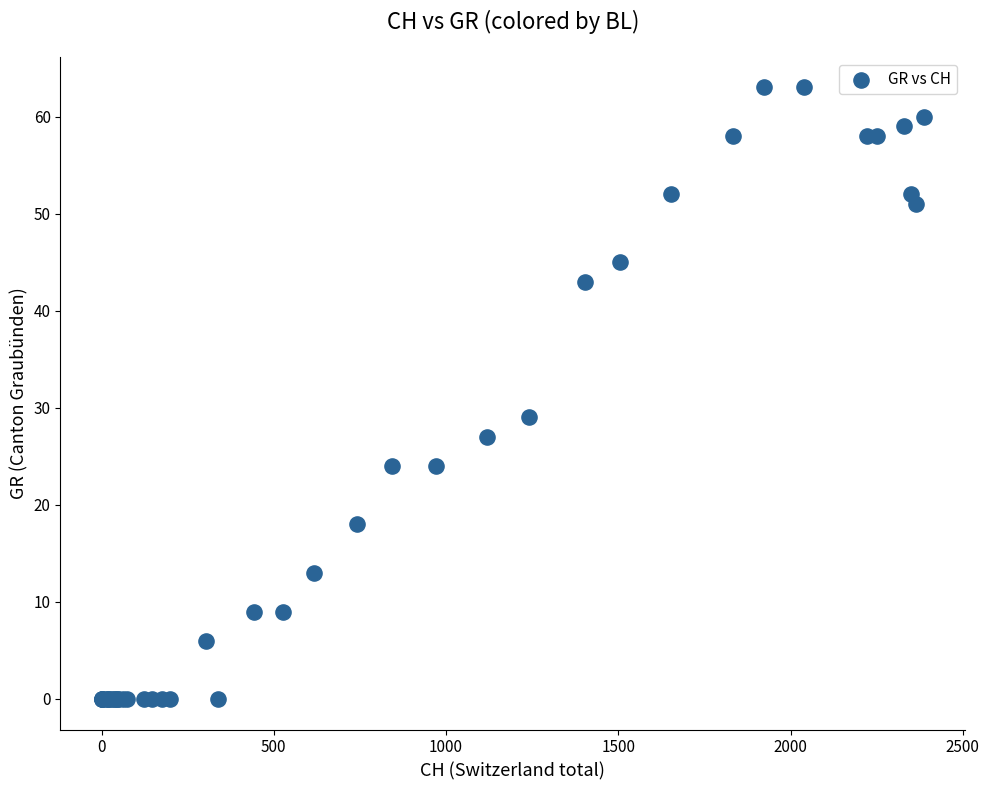

What Y value in the scatter plot is closest to 31?

29